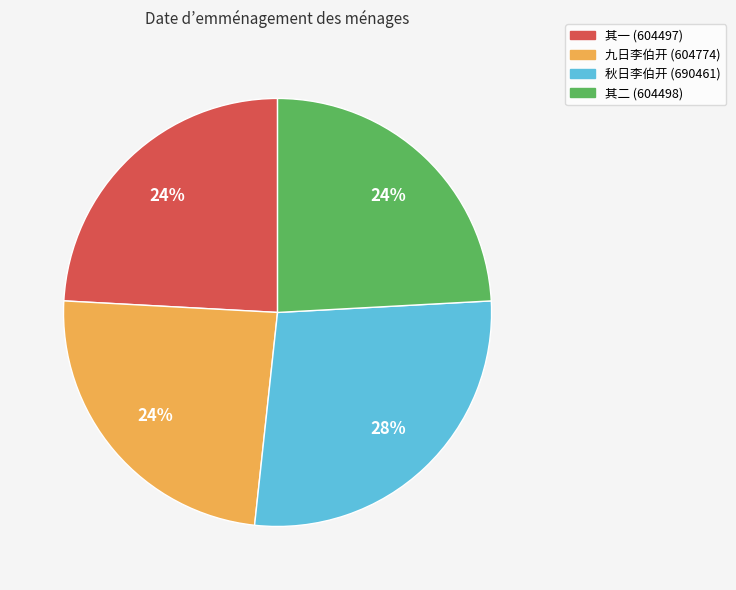

Is there any slice that represents more than half of the pie?

No